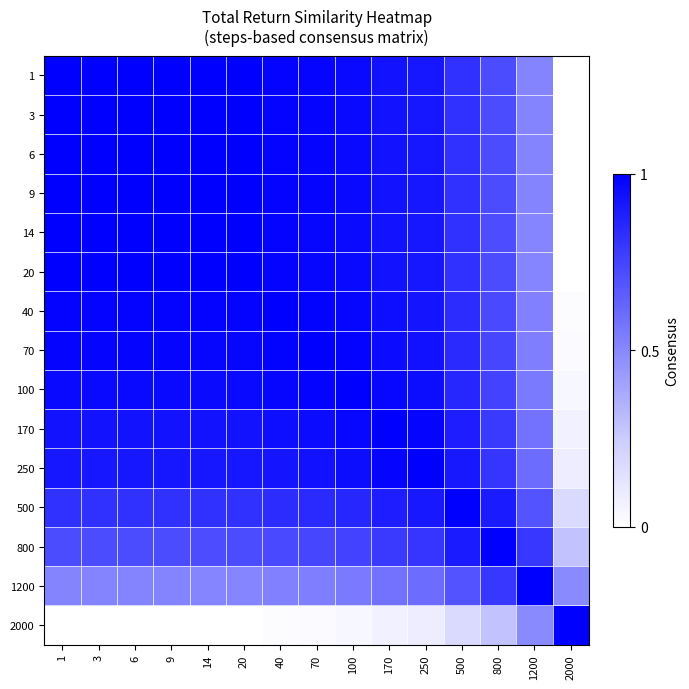

Which has a higher value, 6 or 170?

6